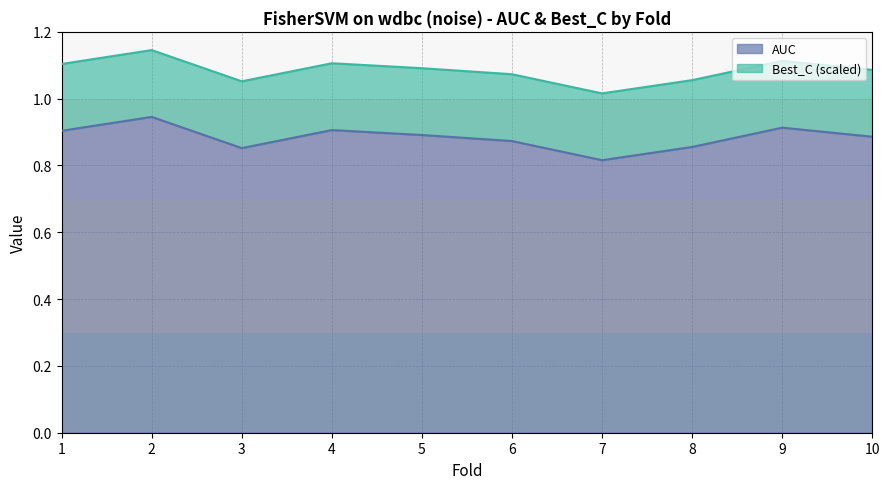

True or false: the data shows 0.2 at 3.

False